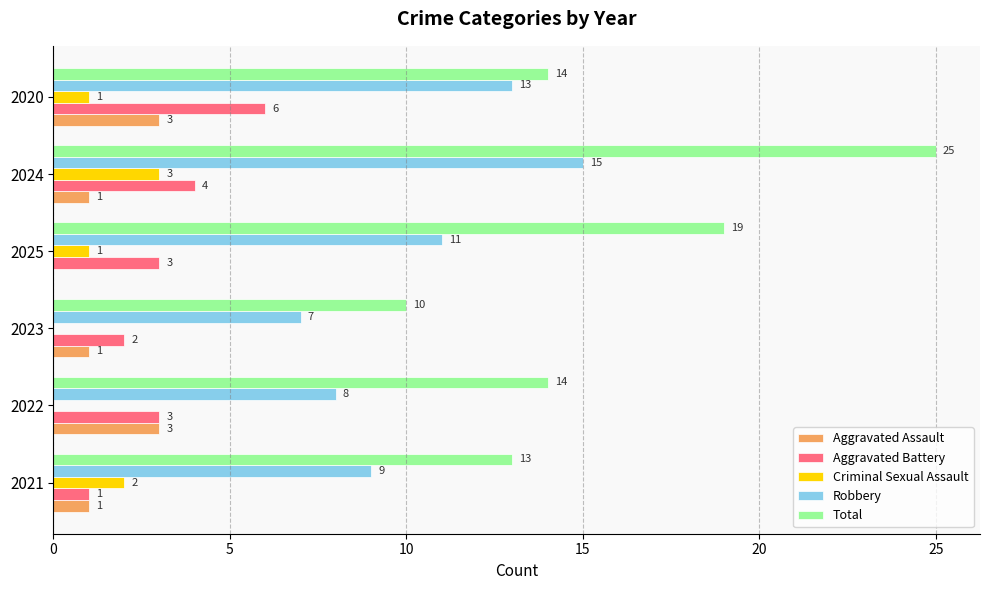

What value does the Robbery series have at 2020?

13